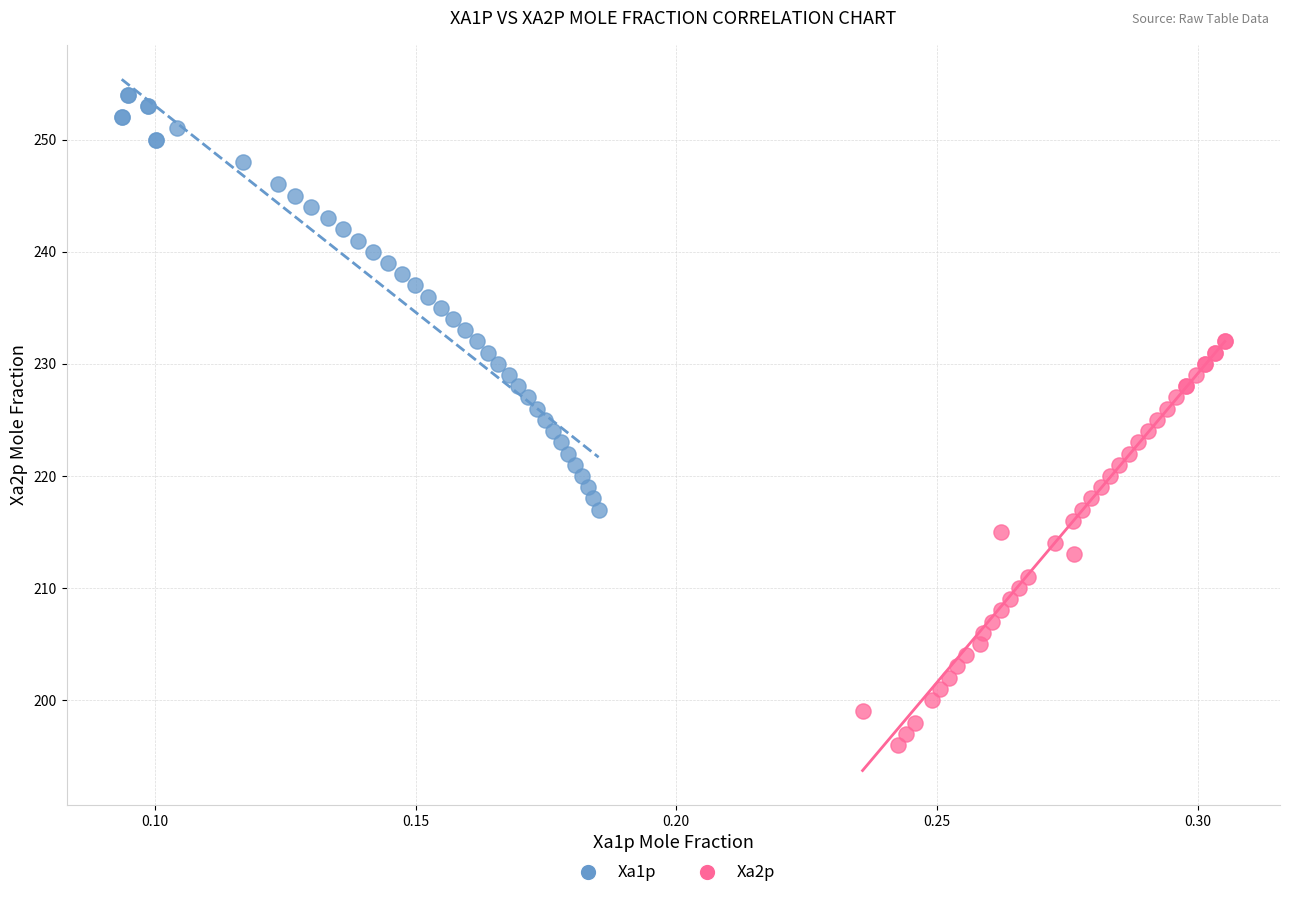

Which series reaches the maximum Y coordinate?

Xa1p